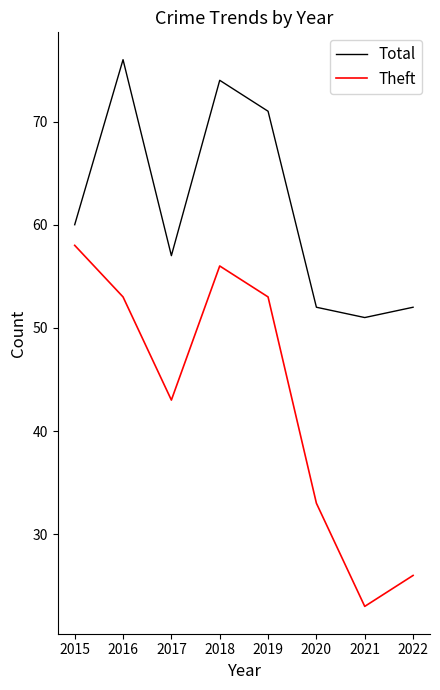

At which category is the sum across all series the highest?

2018